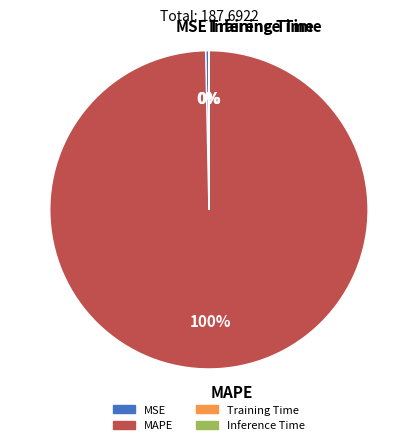

What is the majority slice?

MAPE